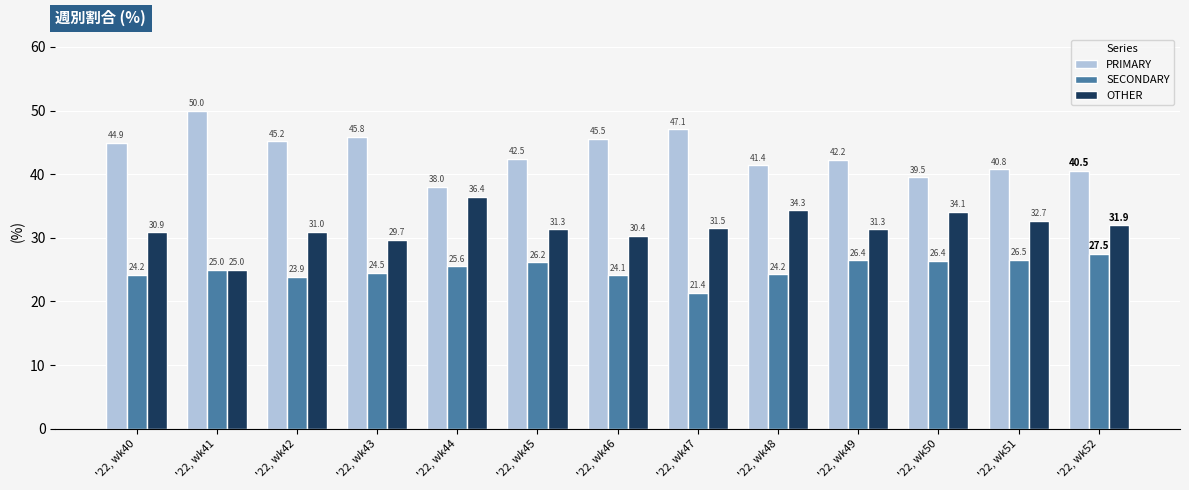

How many series are shown in this chart?

3